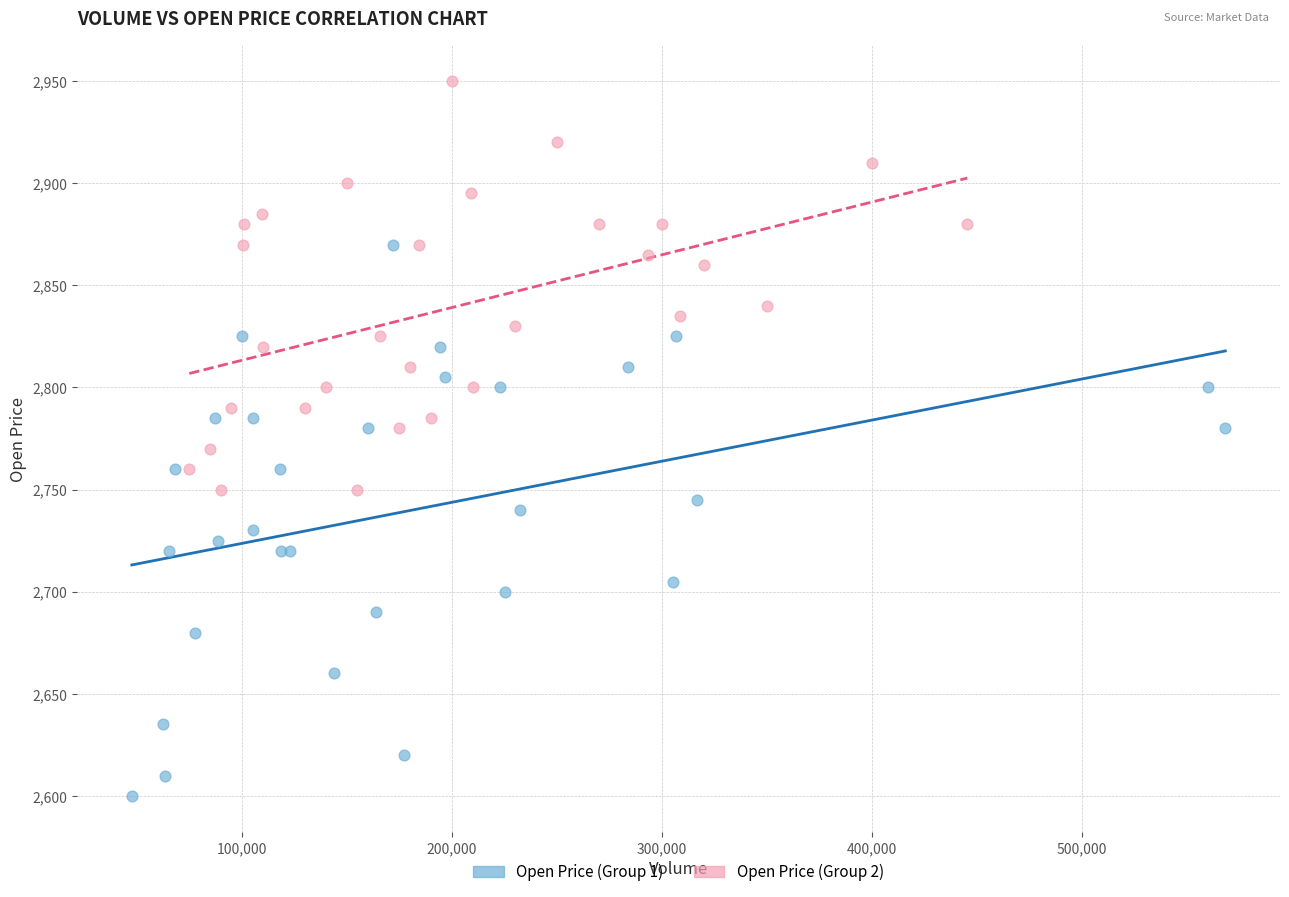

Which series reaches the maximum Y coordinate?

Open Price (Group 2)